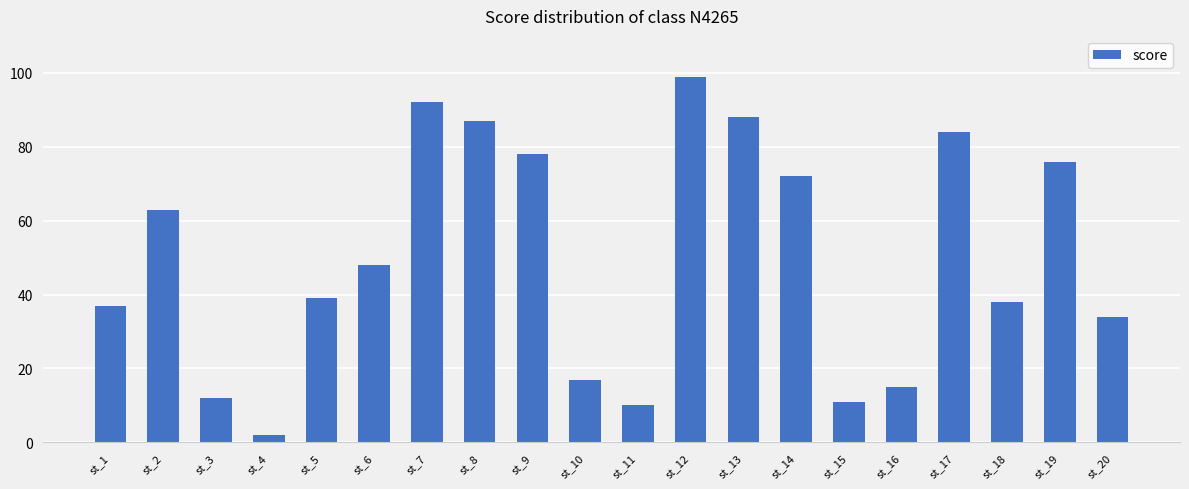

The value at st_19 is 76. True or false?

True